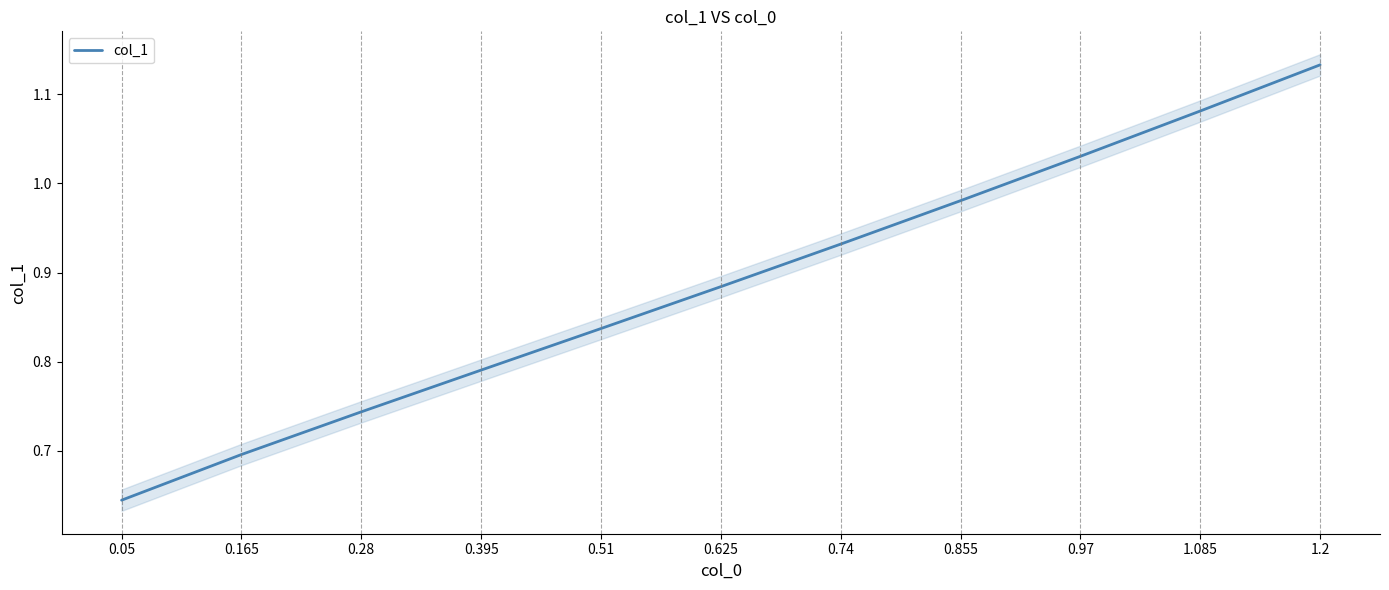

How many lines are shown in the chart?

1